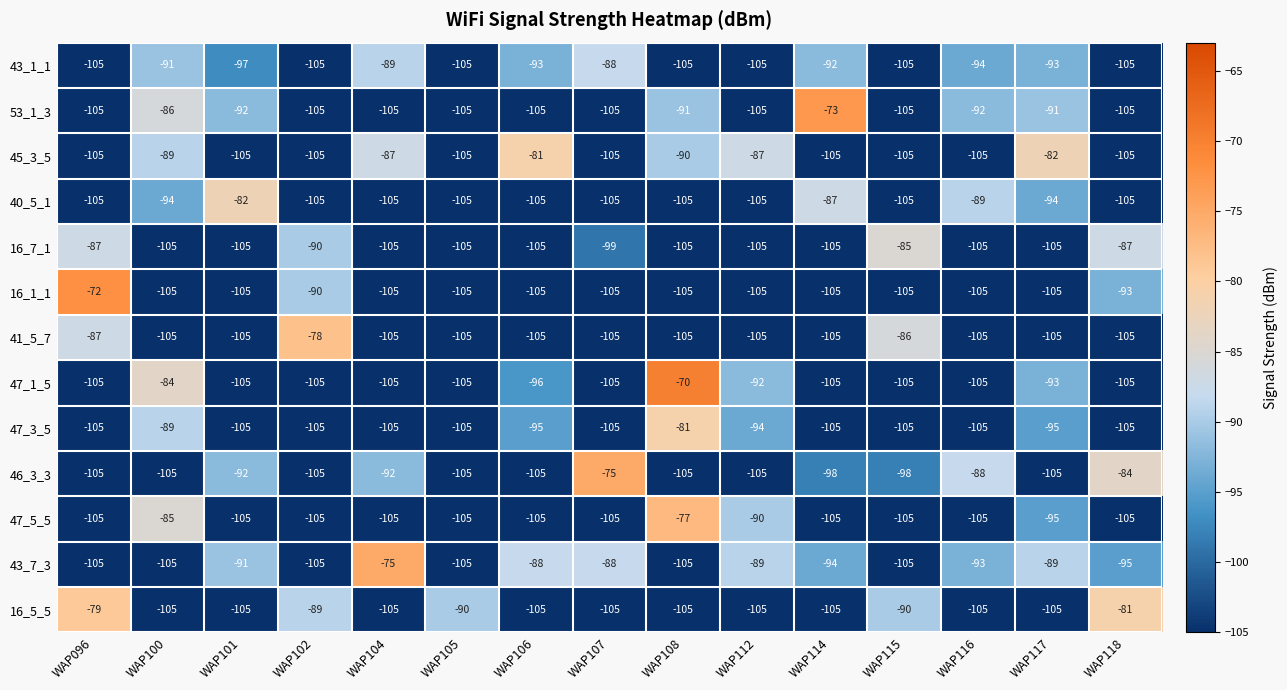

What is the greatest value displayed?

-70